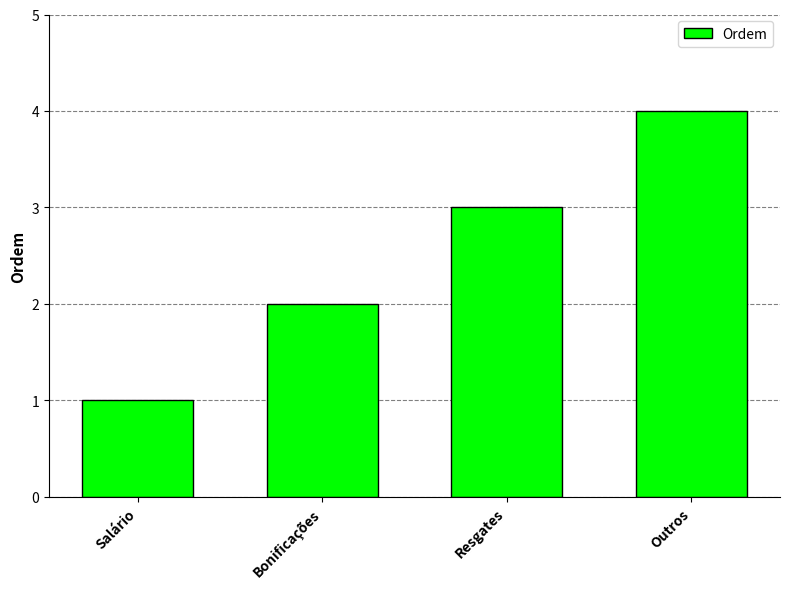

What is the label of the 3rd bar from the right?

Bonificações